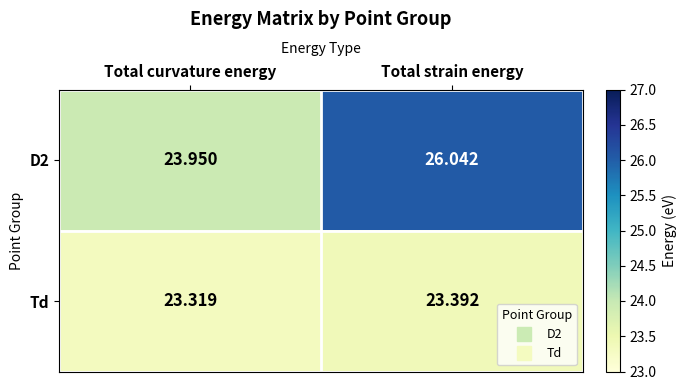

At which category is the sum across all series the highest?

Total strain energy